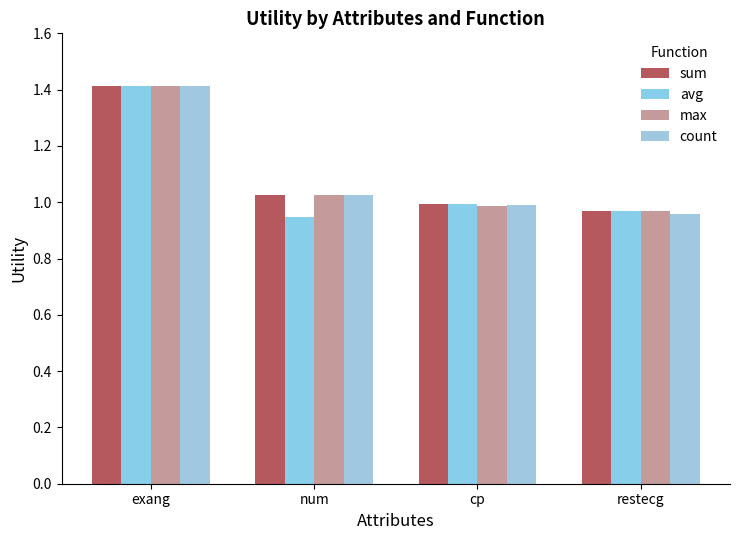

Reading left to right, transcribe all the data shown in this chart.

sum: exang=1.4	num=1.0	cp=1.0	restecg=1.0
avg: exang=1.4	num=0.9	cp=1.0	restecg=1.0
max: exang=1.4	num=1.0	cp=1.0	restecg=1.0
count: exang=1.4	num=1.0	cp=1.0	restecg=1.0